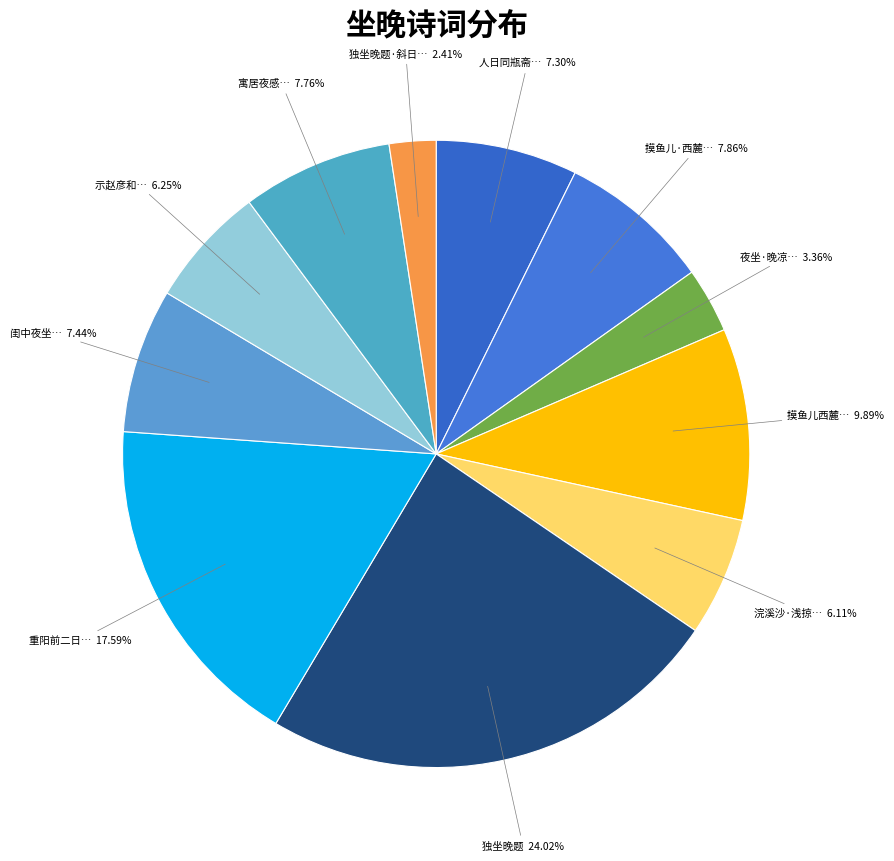

What is the largest slice in the pie chart?

独坐晚题